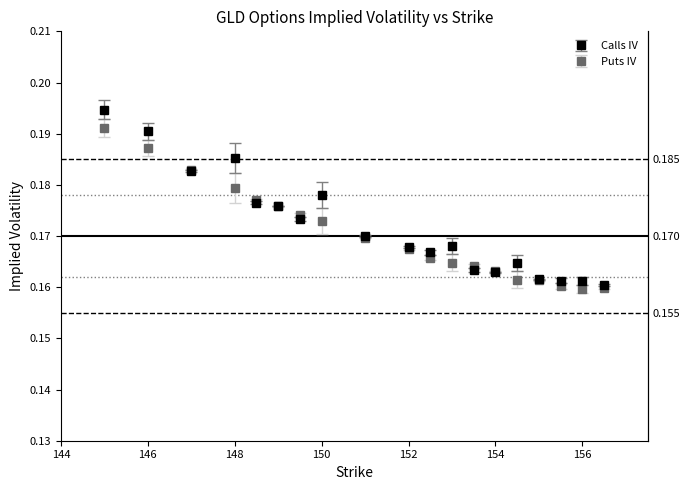

List the series in order of their peak value, lowest first.

Puts IV, Calls IV